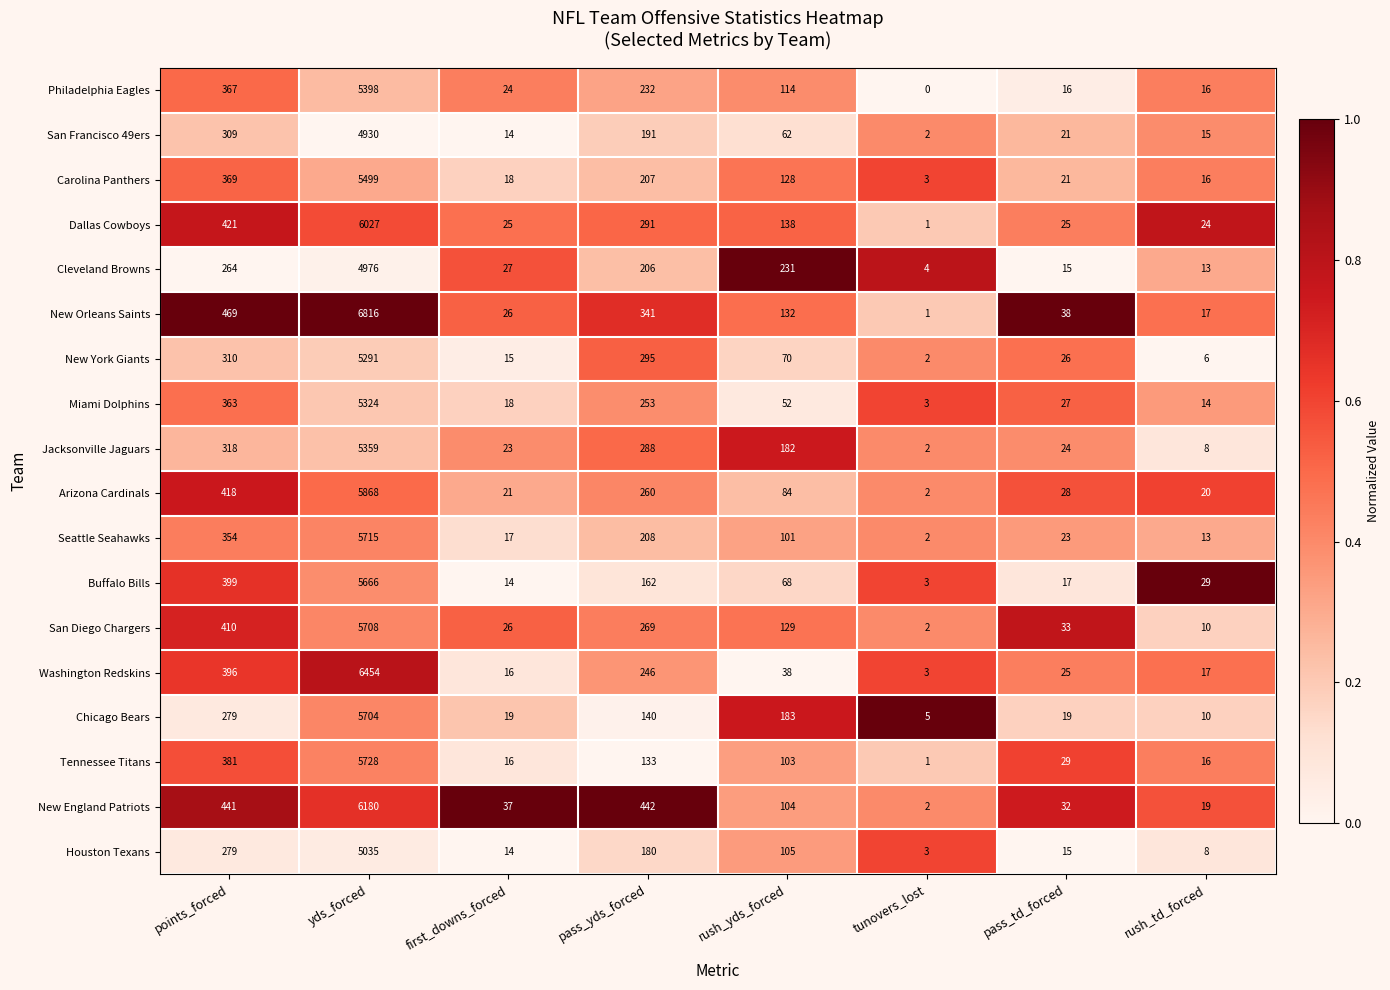

What is the greatest value displayed?

6816